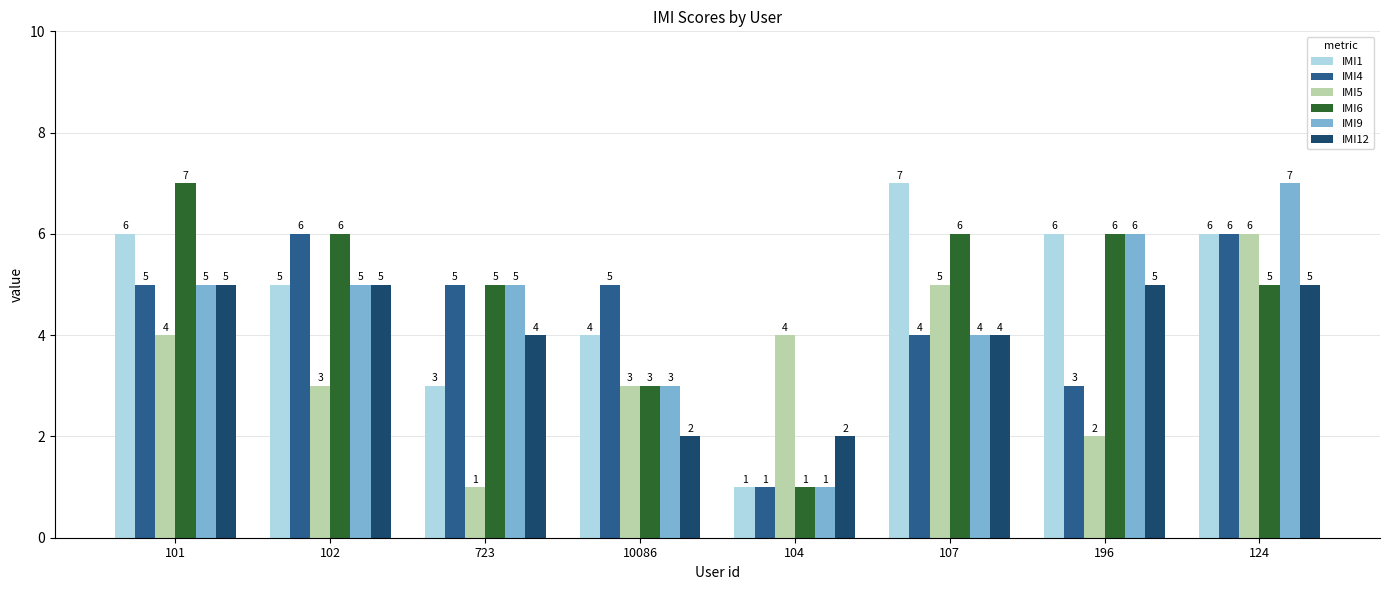

Count the number of data series in this chart.

6